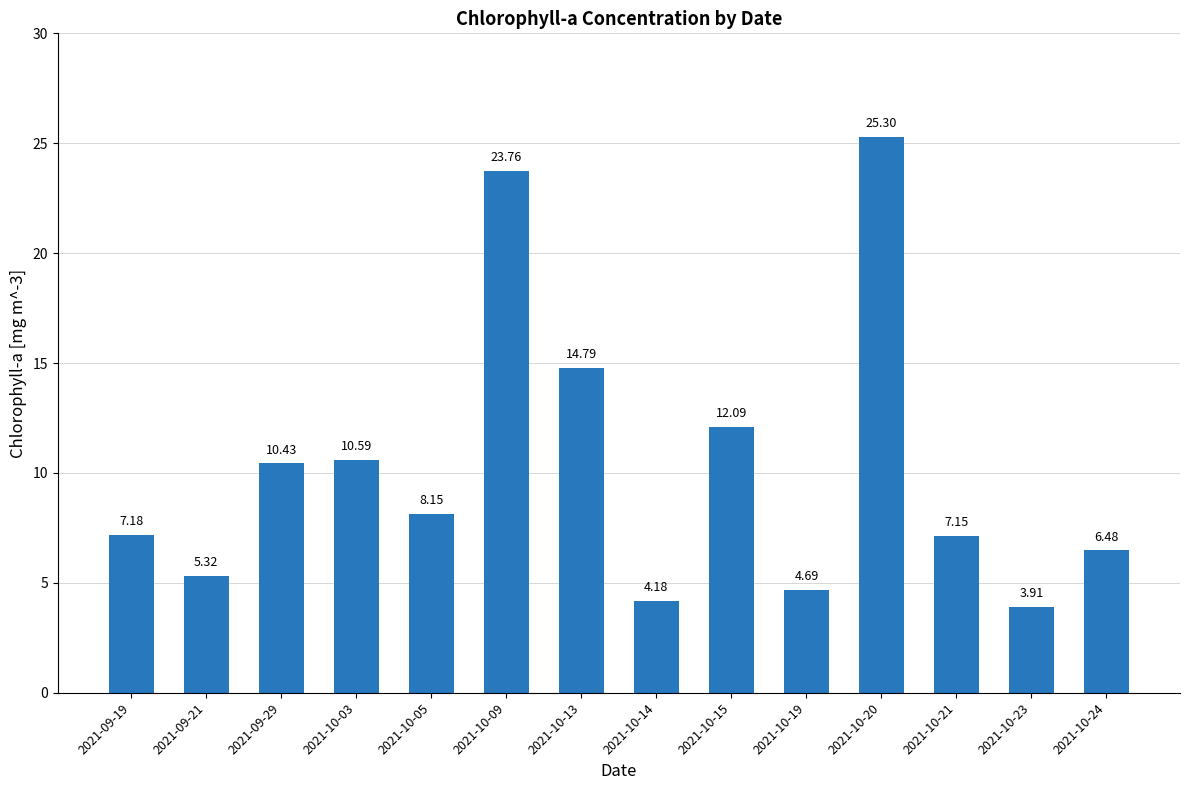

What is the label of the 12th bar from the left?

2021-10-21